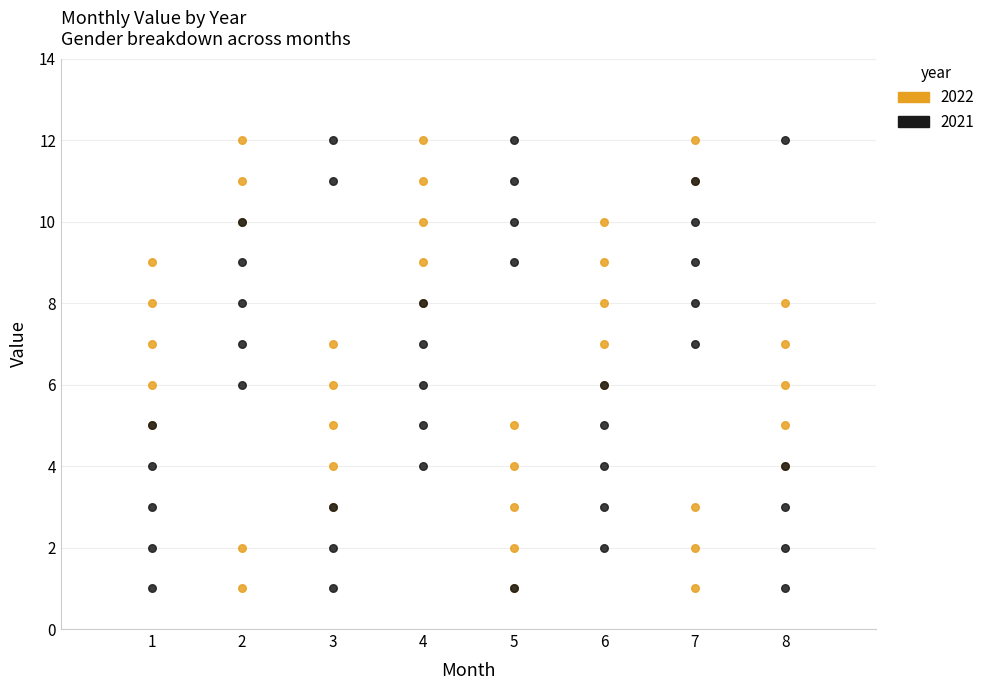

What is the X range (max minus min) for the scatter plot?

7